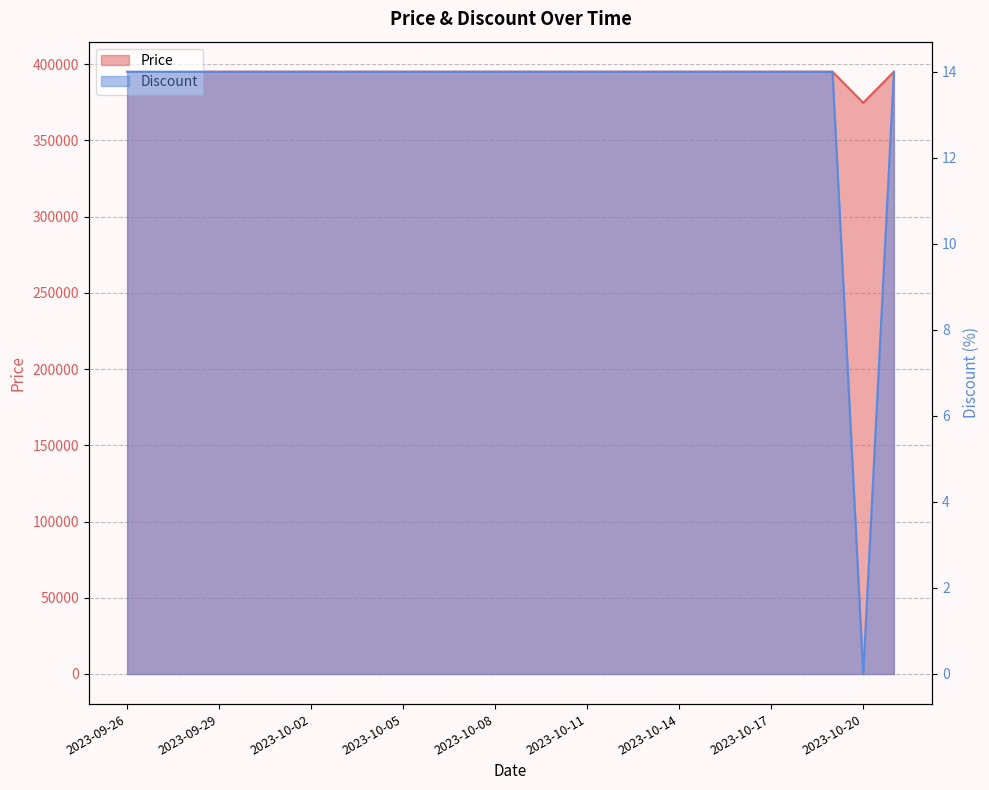

Where is Price nearest to the value 384820?

2023-09-26